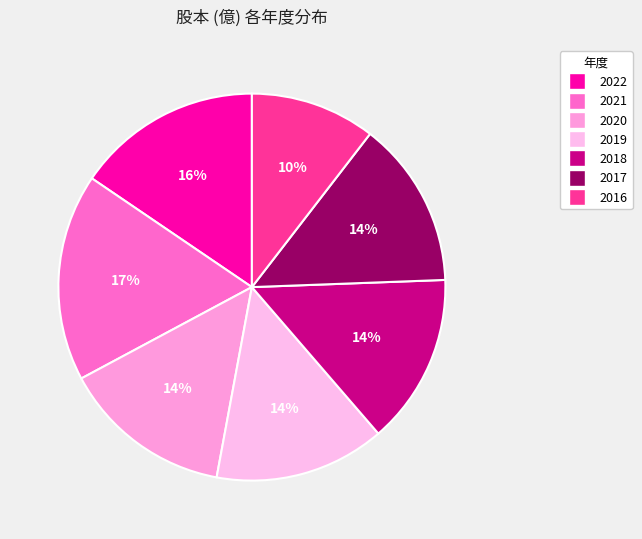

Rank the categories by value from lowest to highest.

2016, 2017, 2020, 2019, 2018, 2022, 2021